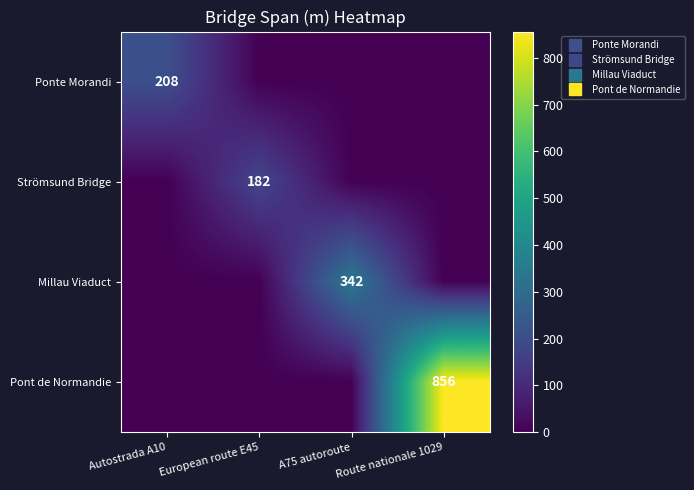

What is the difference between the highest and lowest values at Autostrada A10?

208